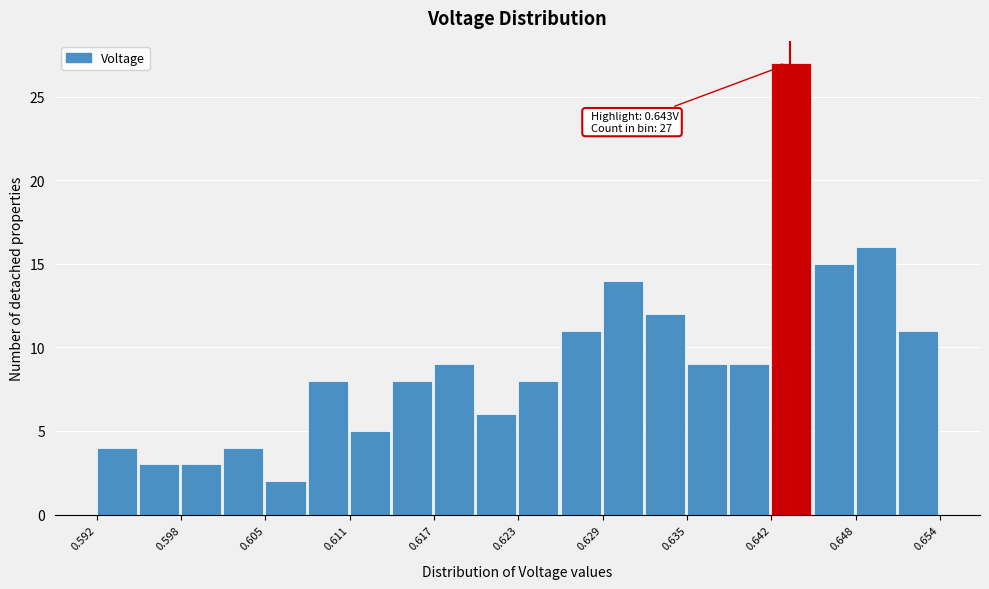

Read against the x-axis, roughly where is the centre of the tallest bar?

0.643